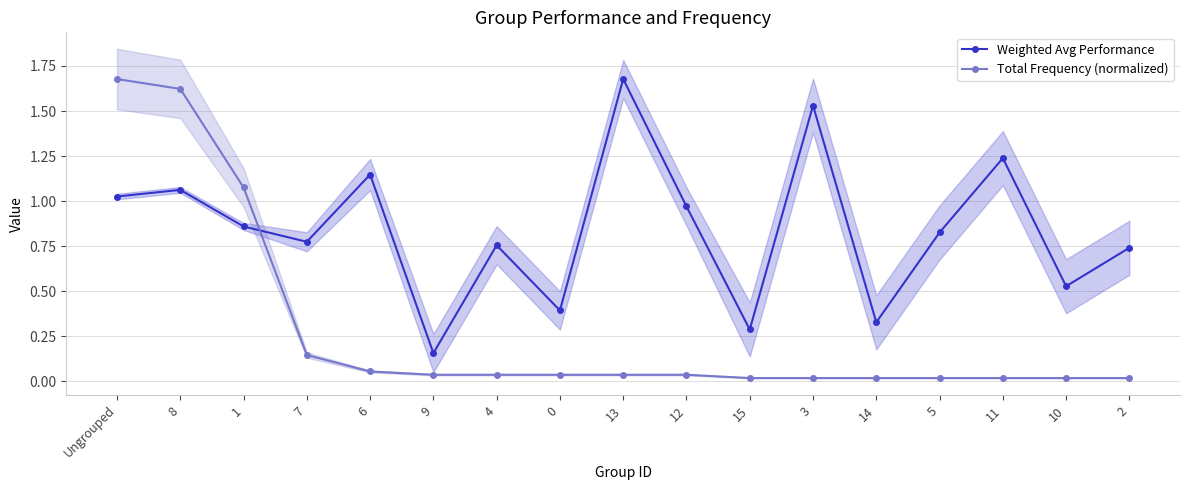

True or false: Weighted Avg Performance has a value of 0.2 at 15.

False